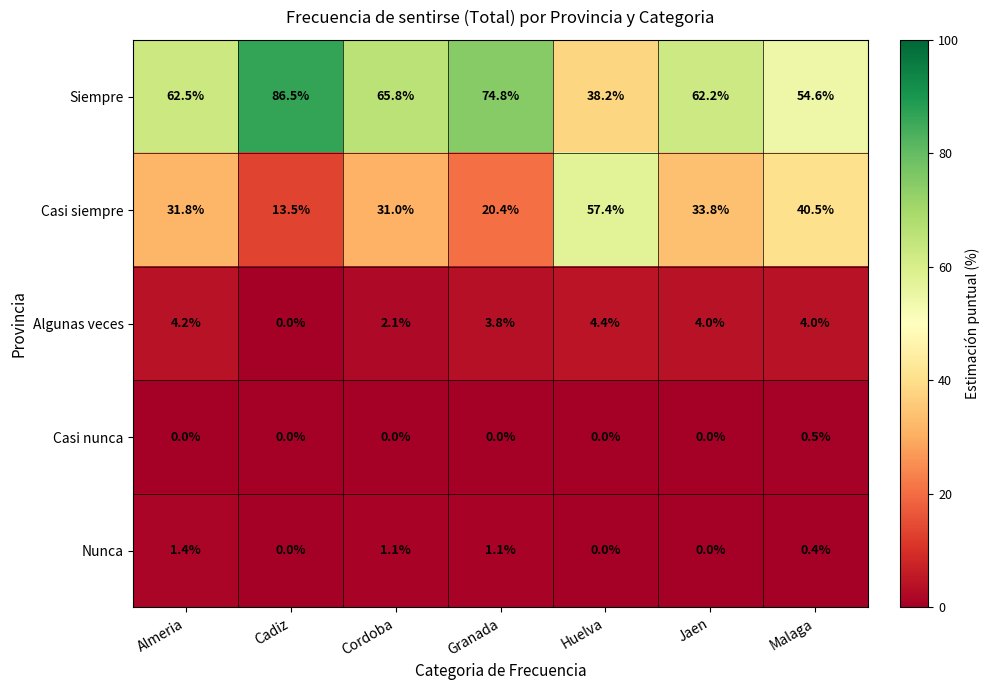

The Nunca series shows 2.2 at Almeria. True or false?

False